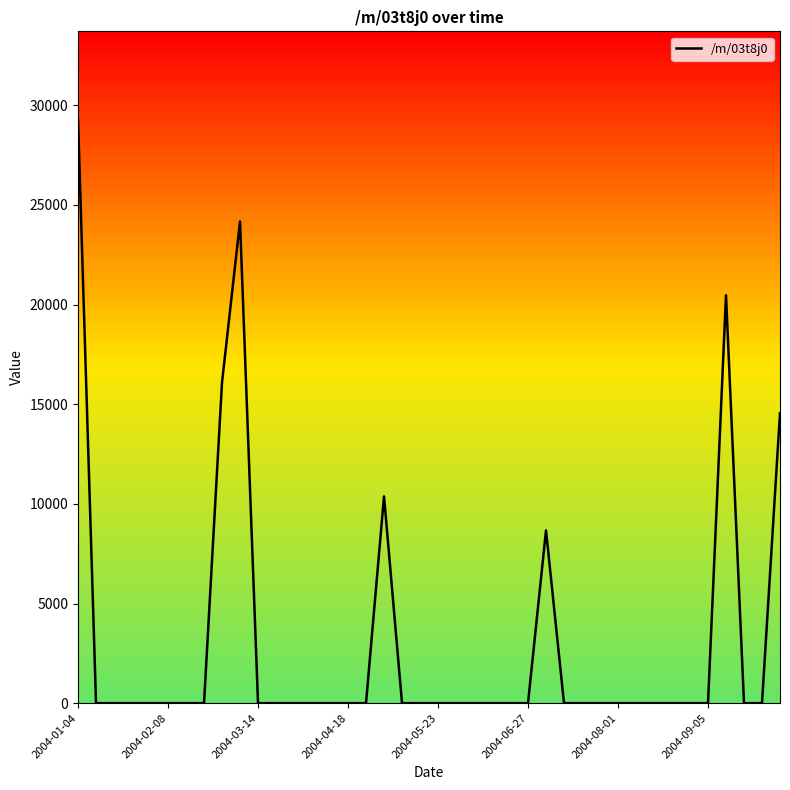

What is the greatest value displayed?

29316.0